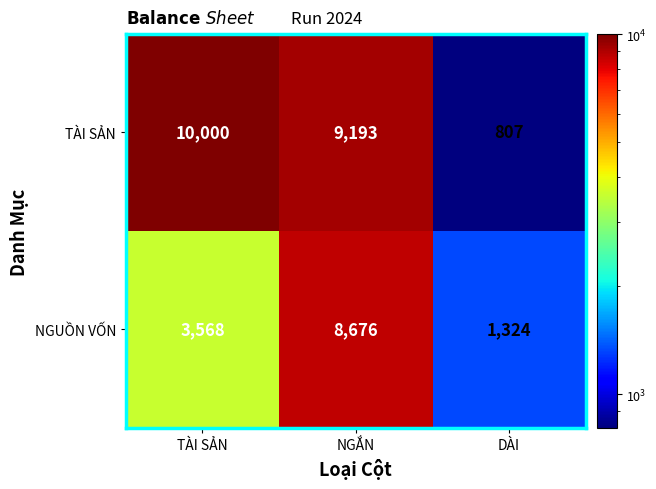

List the series in order of their overall mean, highest first.

TÀI SẢN, NGUỒN VỐN